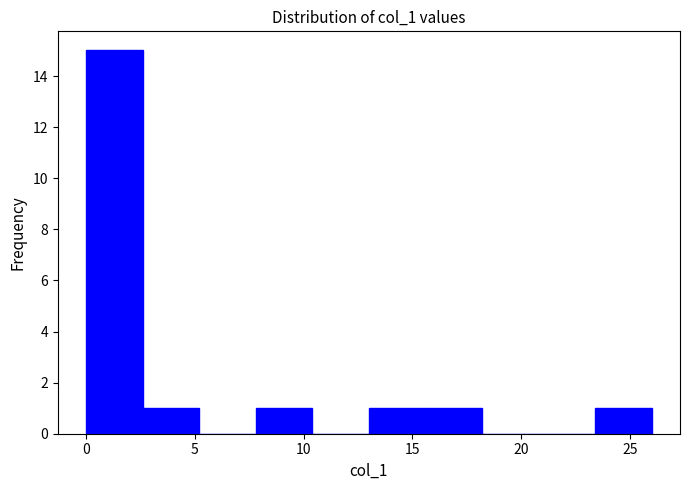

How tall is the bar that spans 2.6 to 5.2 on the x-axis? Neither the bar edges nor the heights are printed on the chart, so give them approximately, as read against the axes.

1